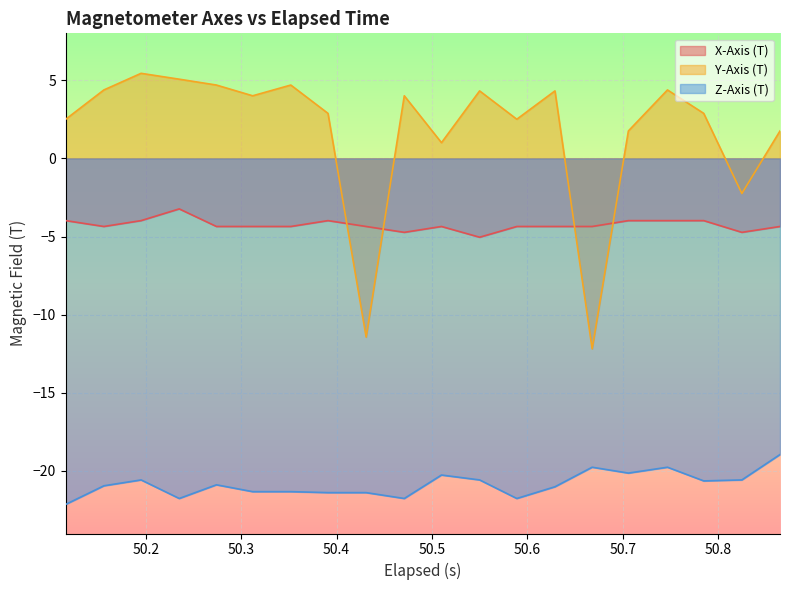

What is the minimum value for Y-Axis (T)?

-12.2